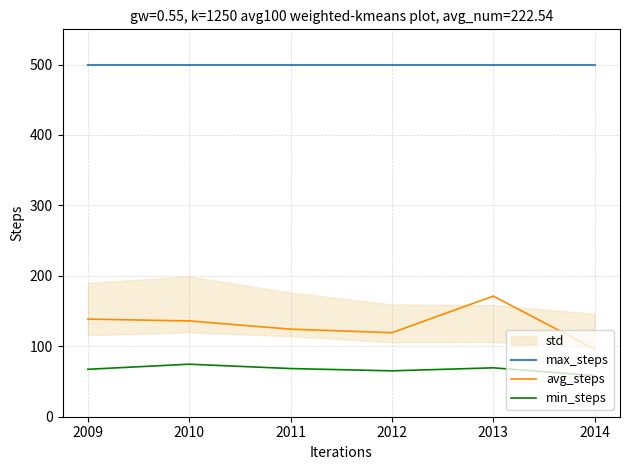

True or false: max_steps has more than 1 interior local peaks.

False